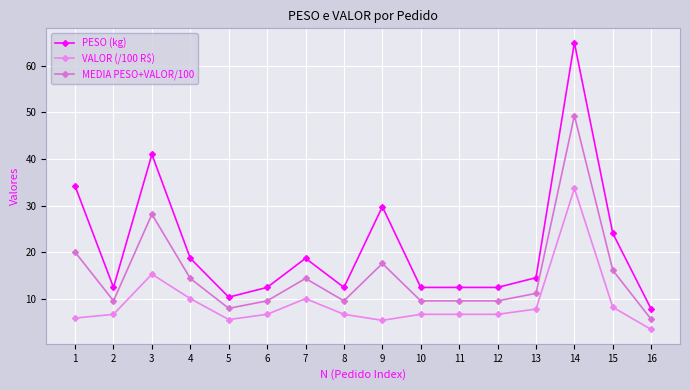

Reading left to right, what are all the values shown in this chart?

PESO (kg): 1=34.2	2=12.5	3=41.0	4=18.7	5=10.4	6=12.5	7=18.7	8=12.5	9=29.8	10=12.5	11=12.5	12=12.5	13=14.6	14=64.9	15=24.1	16=7.8
VALOR (/100 R$): 1=5.9	2=6.7	3=15.3	4=10.1	5=5.6	6=6.7	7=10.1	8=6.7	9=5.4	10=6.7	11=6.7	12=6.7	13=7.8	14=33.7	15=8.2	16=3.5
MEDIA PESO+VALOR/100: 1=20.0	2=9.6	3=28.2	4=14.4	5=8.0	6=9.6	7=14.4	8=9.6	9=17.6	10=9.6	11=9.6	12=9.6	13=11.2	14=49.3	15=16.2	16=5.7